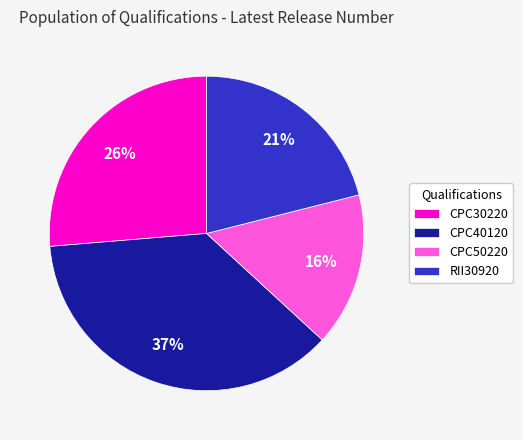

Combined, do CPC40120 and CPC30220 account for over 50%?

Yes